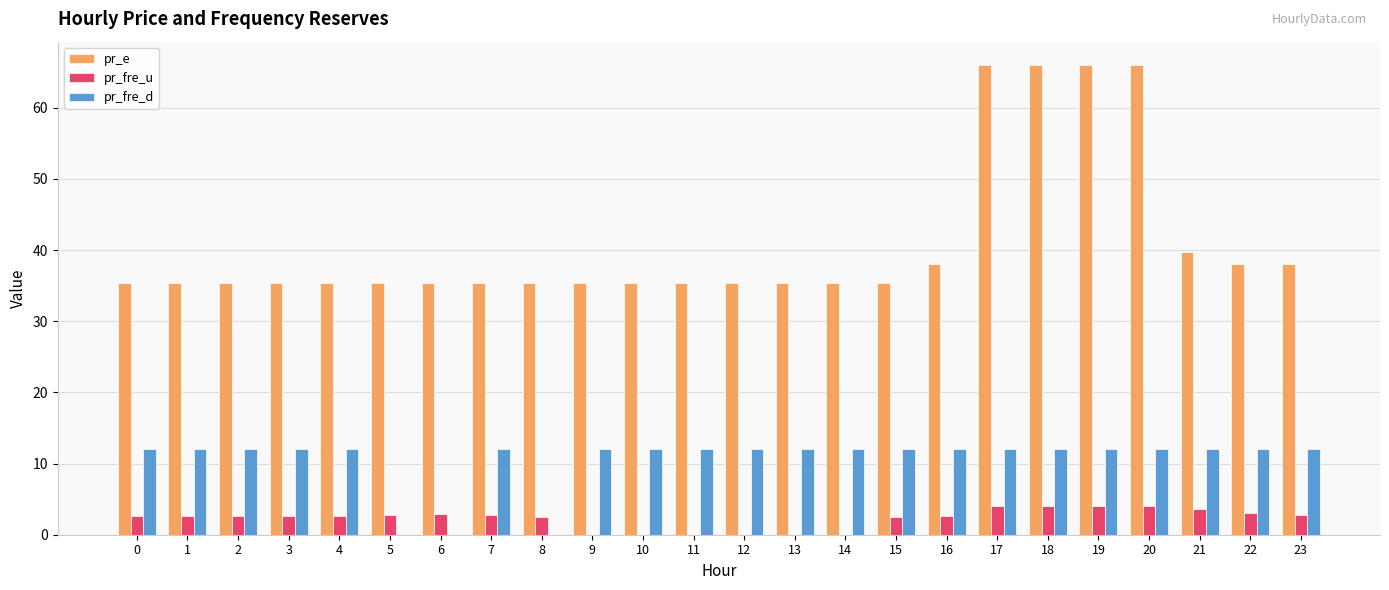

What is the sum of the pr_fre_u values at 1 and 5?

5.4